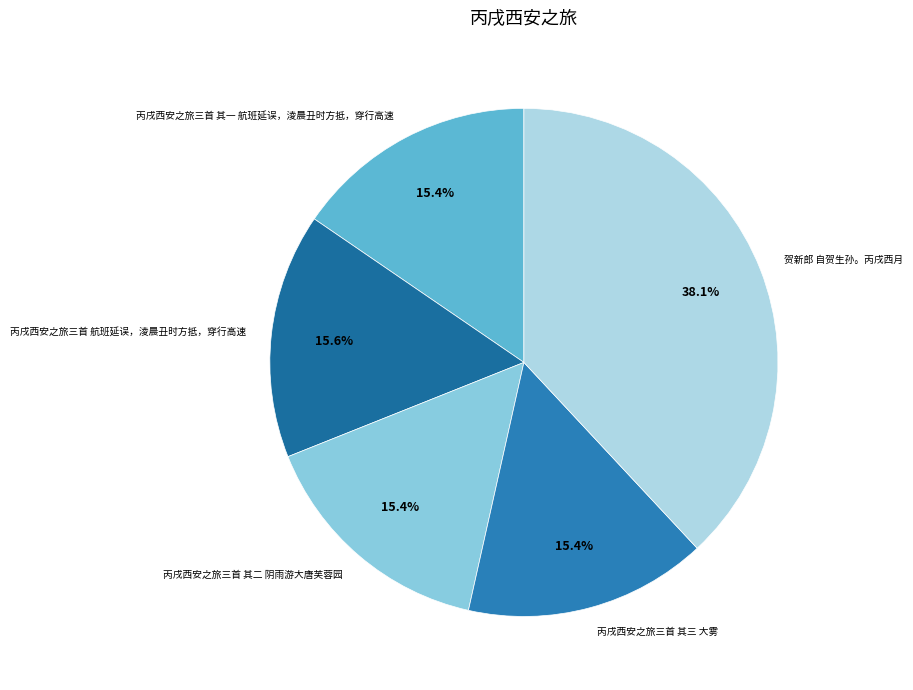

What portion of the pie excludes 贺新郎 自贺生孙。丙戌西月?

61.9%